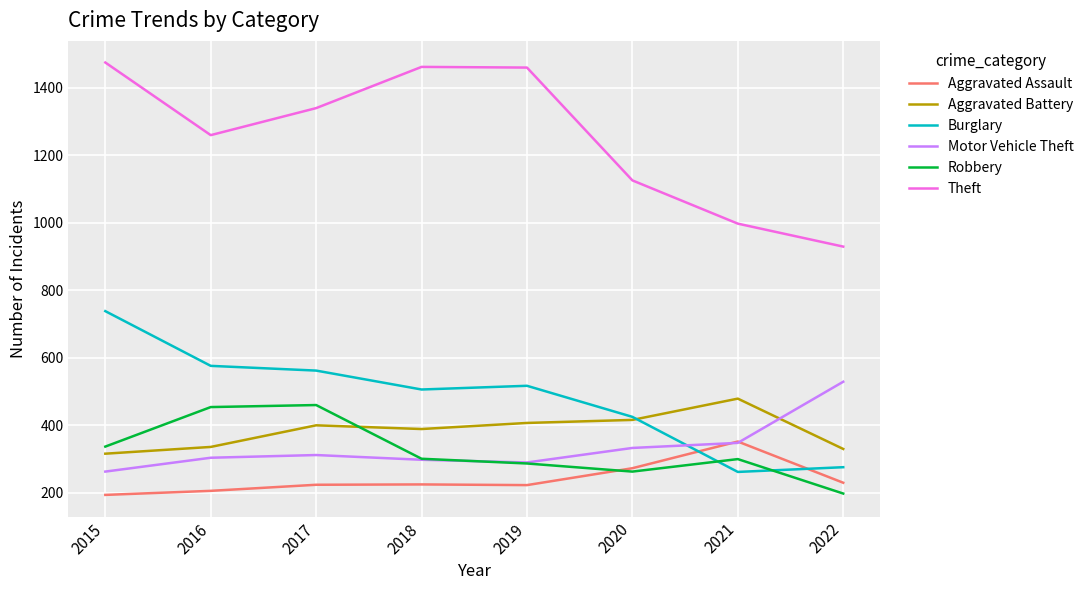

Which series has the largest range (max minus min)?

Theft